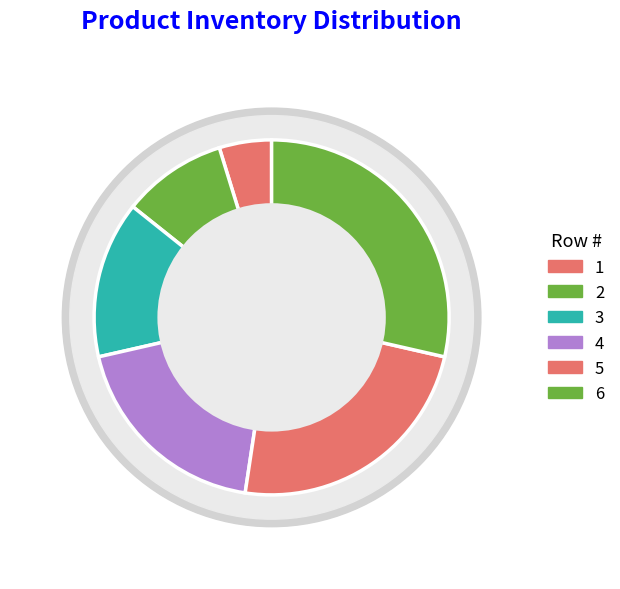

Is there a majority slice in this chart?

No